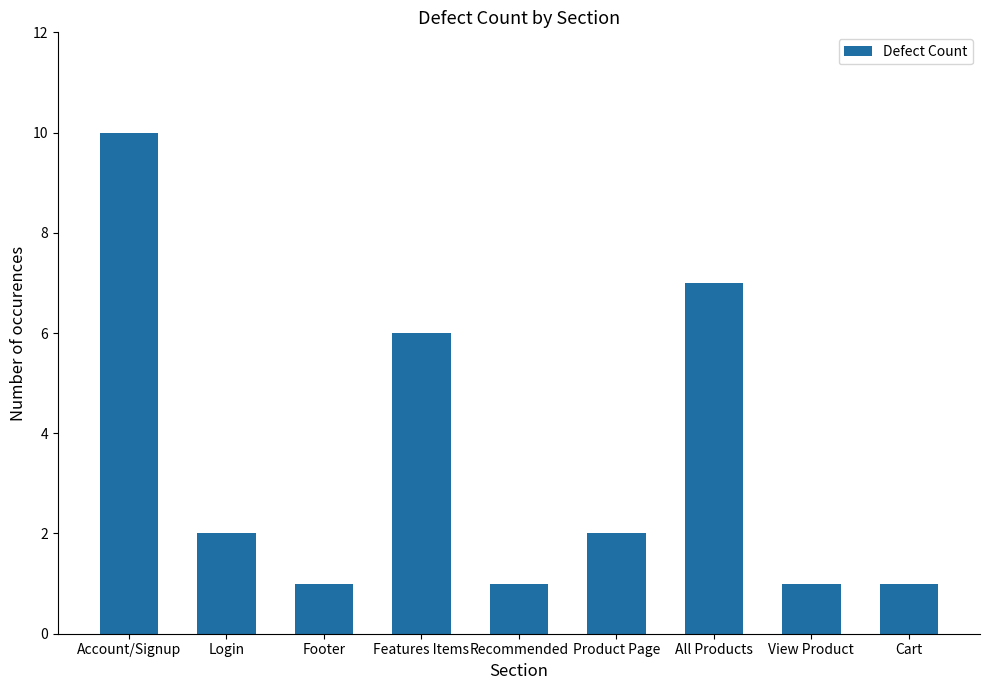

What is the change in value from Login to Cart?

-1